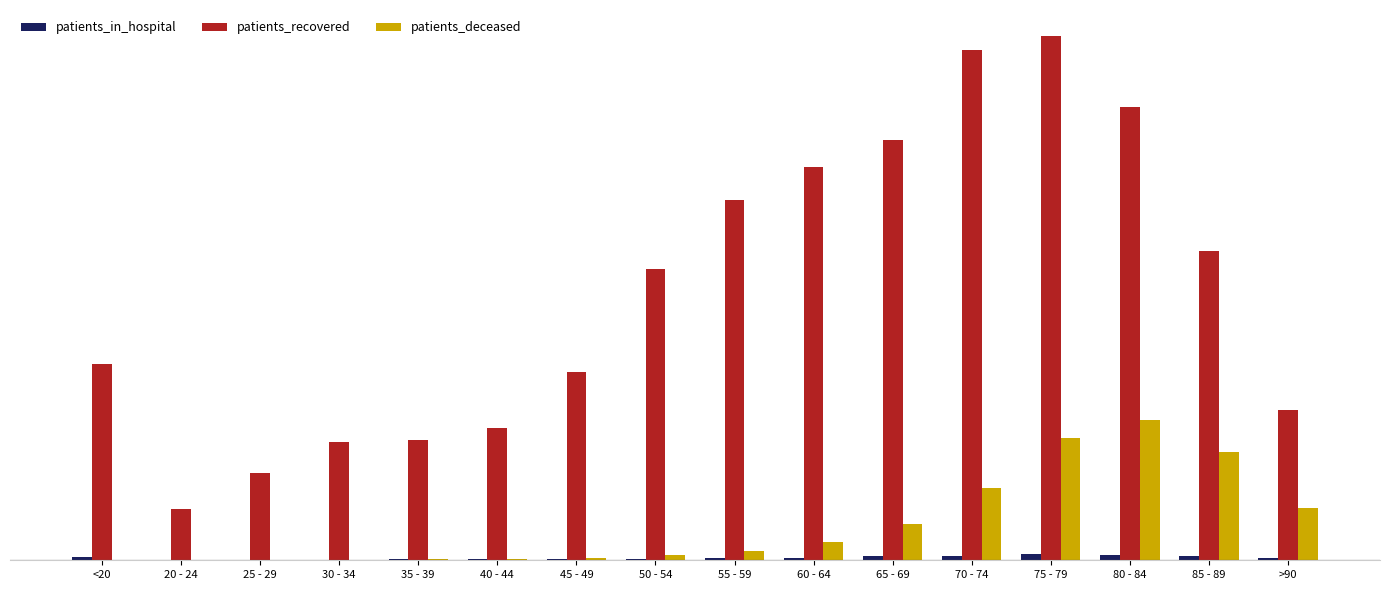

Are the bars horizontal?

No